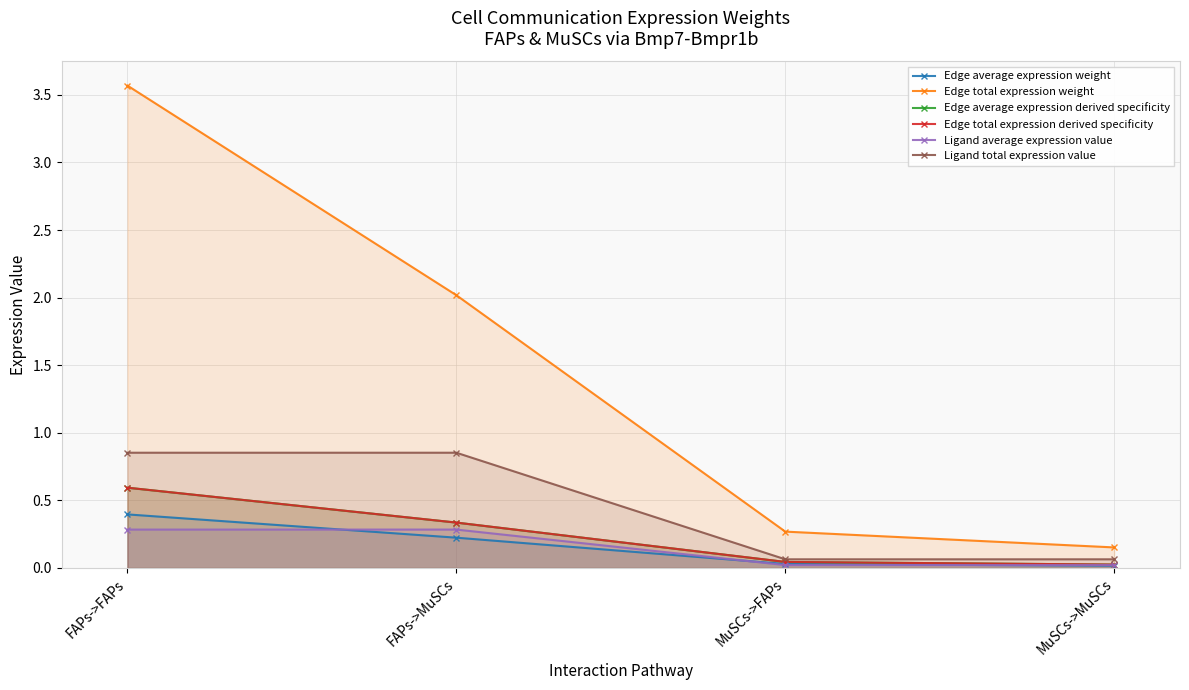

True or false: Ligand total expression value and Edge average expression derived specificity cross at least once.

False